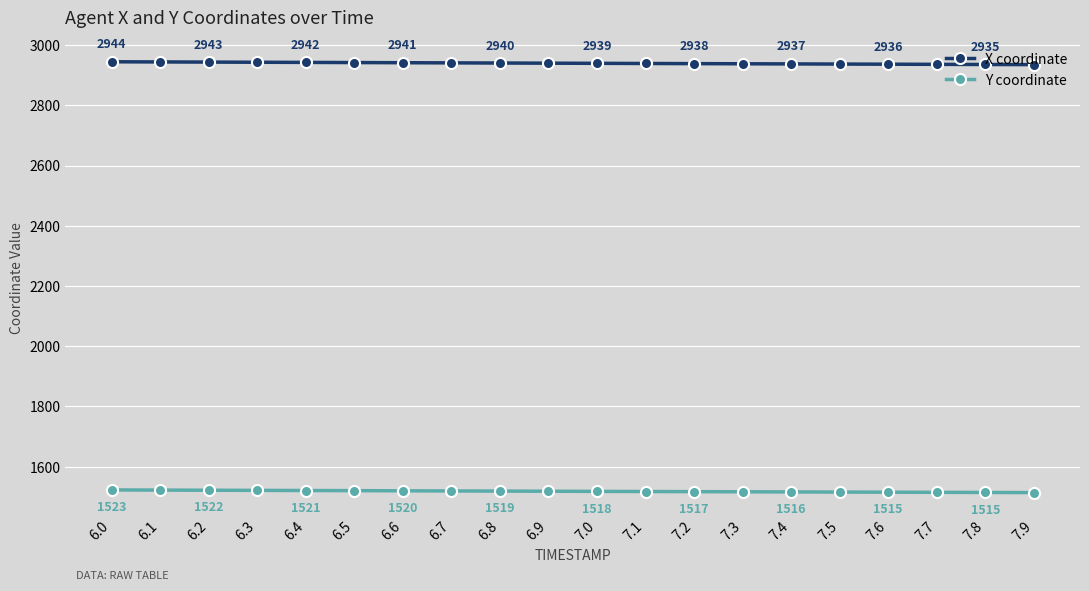

What is the sum of all Y coordinate values?

30369.0